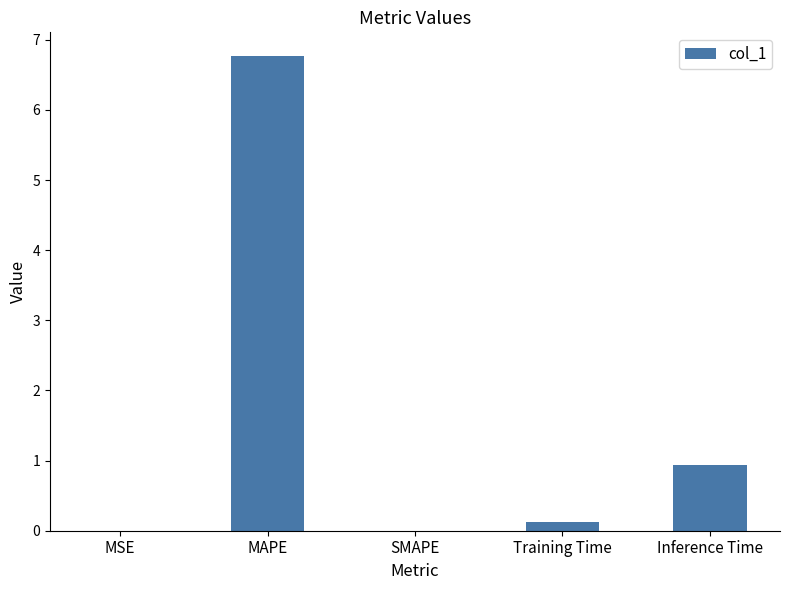

Which has a higher value, MAPE or Inference Time?

MAPE